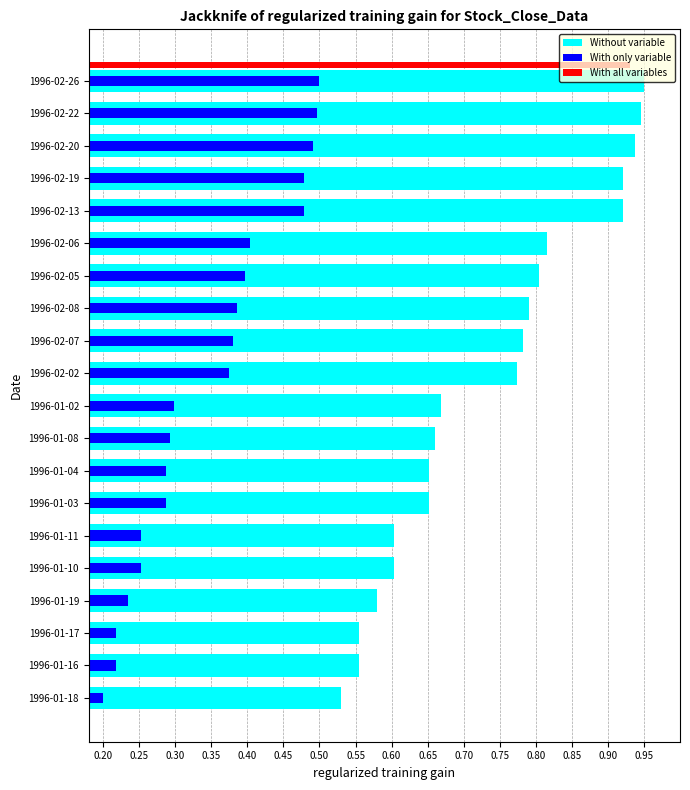

What is the smallest value displayed?

0.2